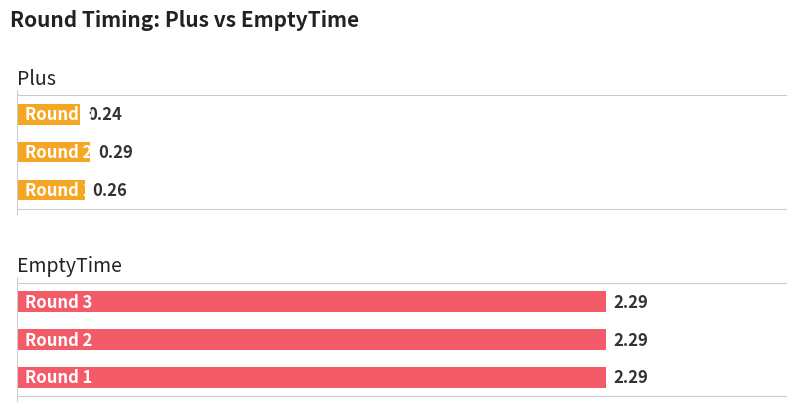

The Plus series shows 0.2 at Round 3. True or false?

True